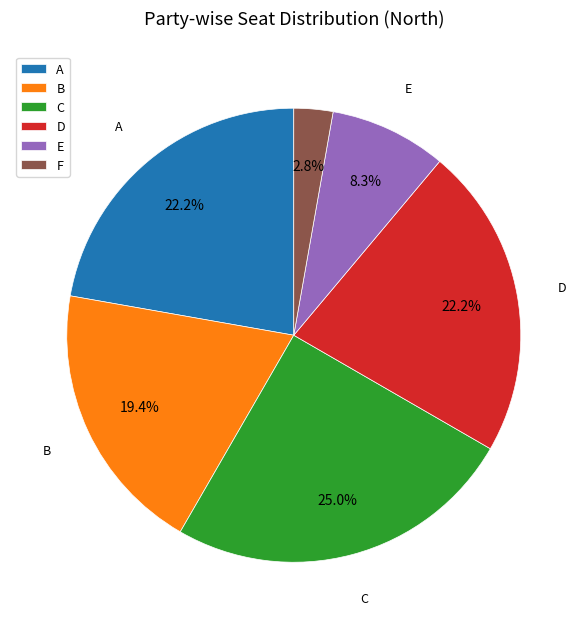

Which category has the smallest portion of the pie?

F